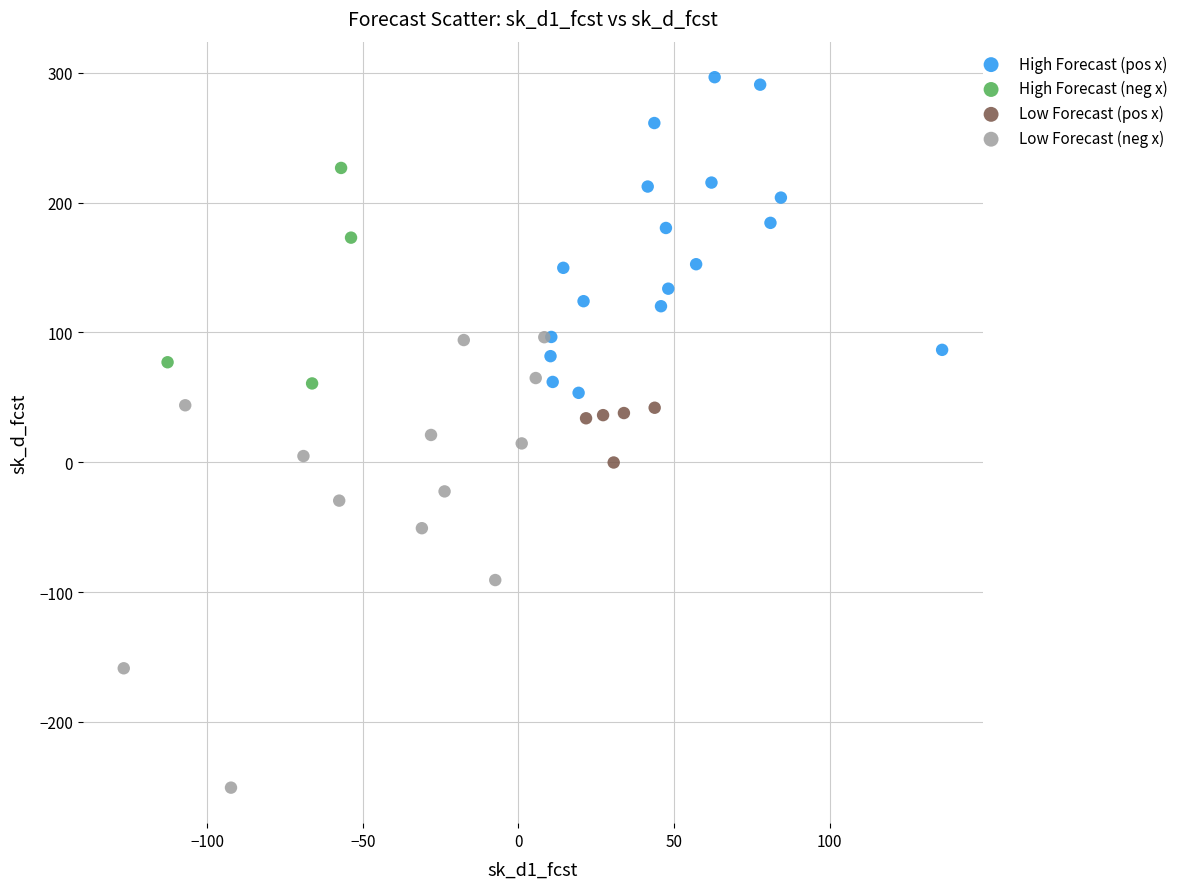

Which series contains the highest Y value?

High Forecast (pos x)